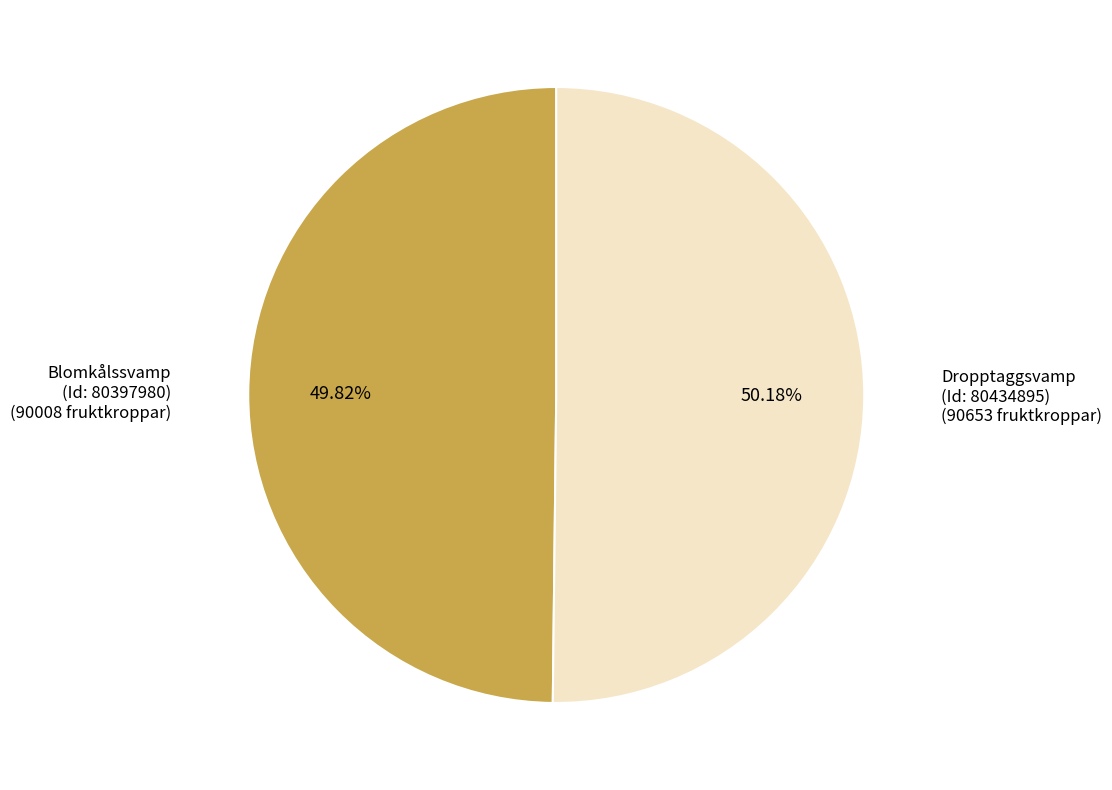

Is the sum of Blomkålssvamp (Id: 80397980) and Dropptaggsvamp (Id: 80434895) greater than half?

Yes